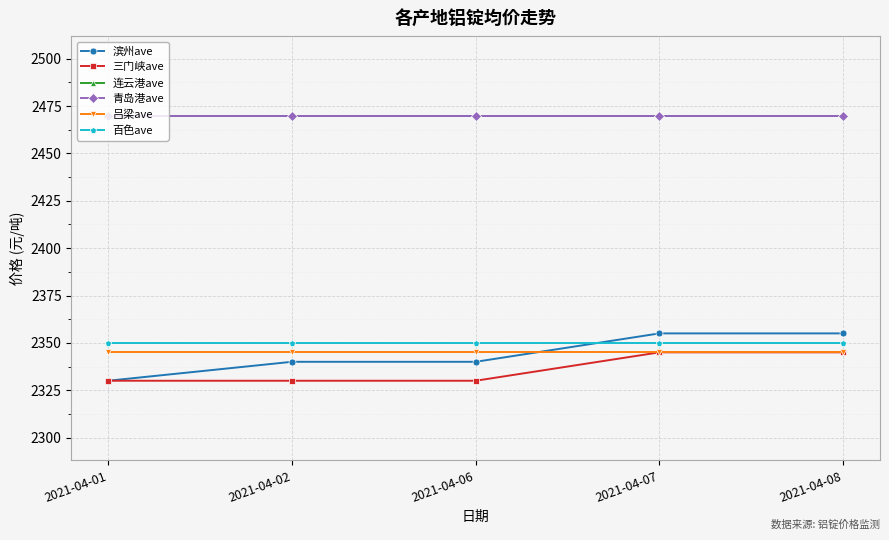

Which category has the lowest value in the 三门峡ave series?

2021-04-01